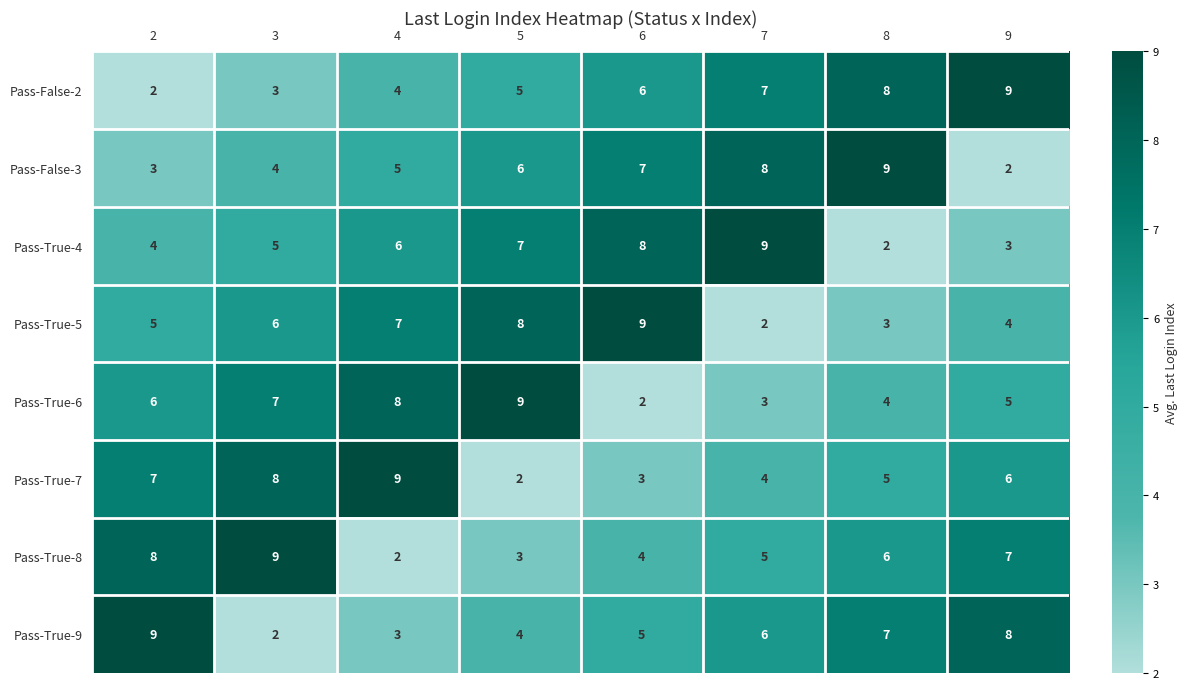

What is the spread (max minus min) of values at 8?

7